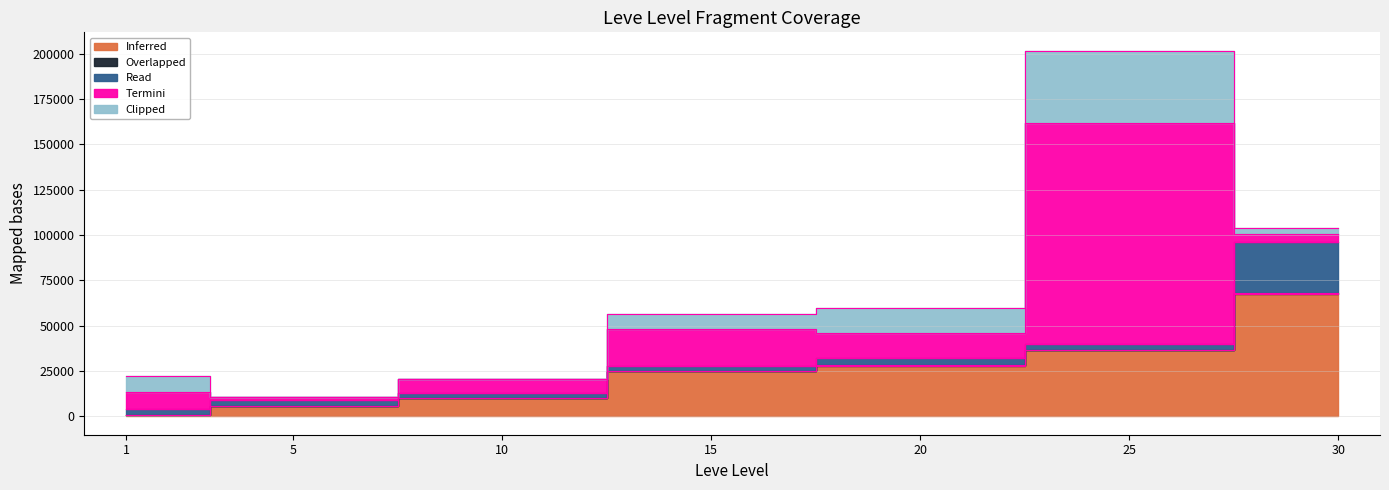

Which series has the largest total across all categories?

Termini